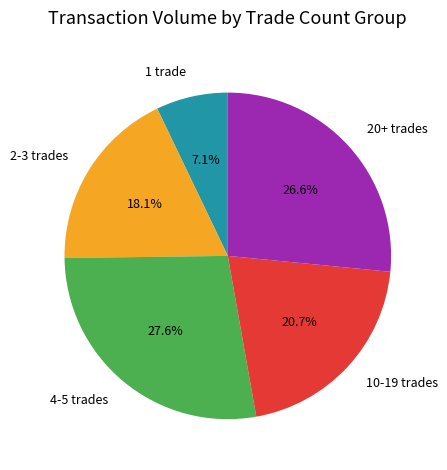

What portion of the pie excludes 1 trade?

92.9%